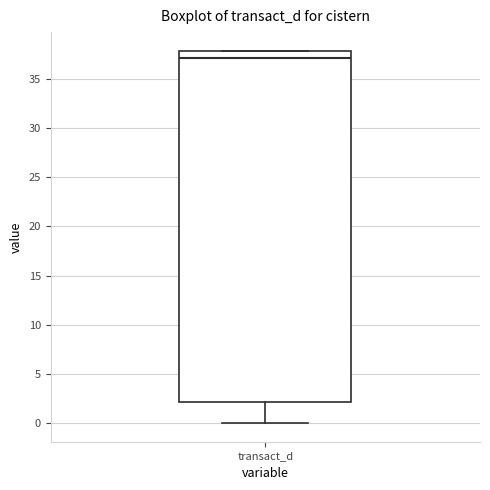

Transcribe this box plot: give where the median line is, the range the box spans, and where the two whiskers end, as read against the y-axis. The values are not printed on the chart, so give them approximately, as read against the axis.

median 37, box 2 to 38, whiskers 0 to 38